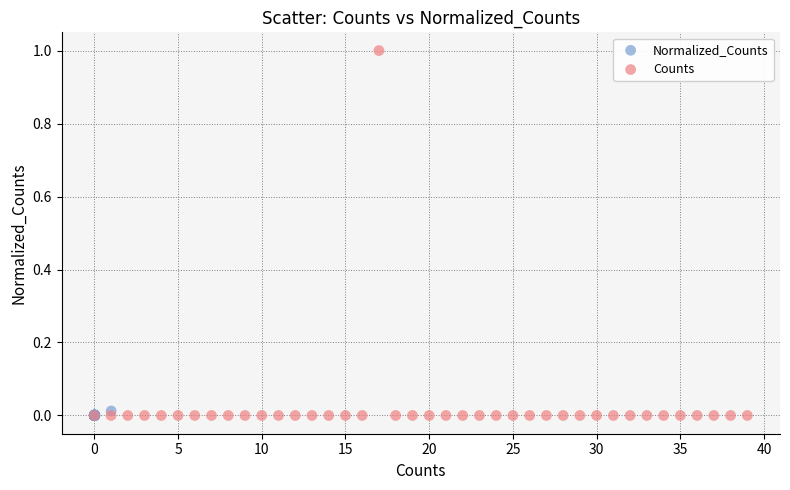

Which series has the widest spread of Y values?

Counts